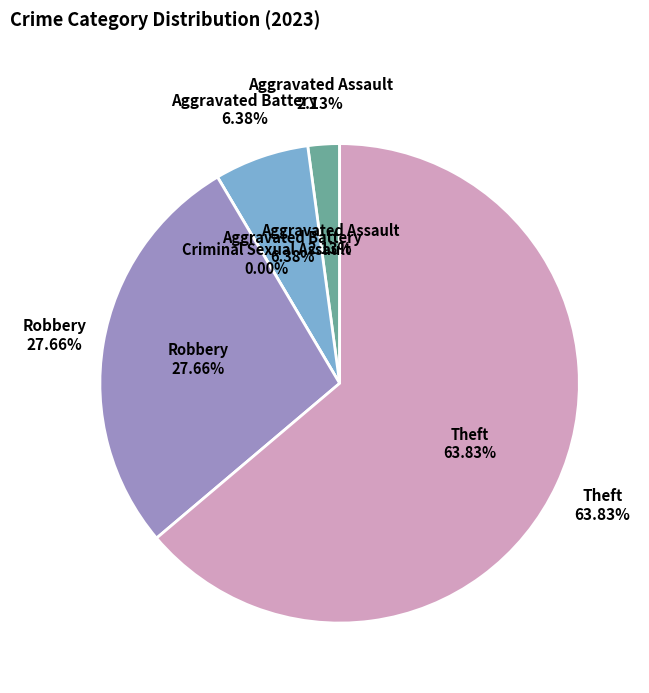

How many slices are in this pie chart?

5